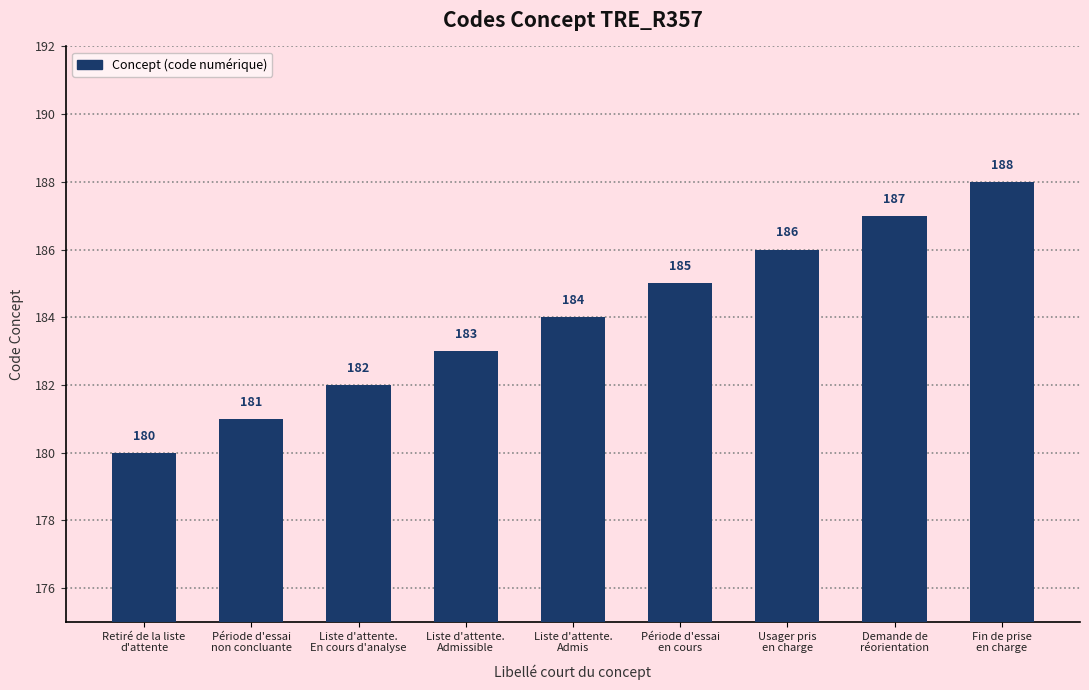

The value at Période d'essai
non concluante is 181. True or false?

True